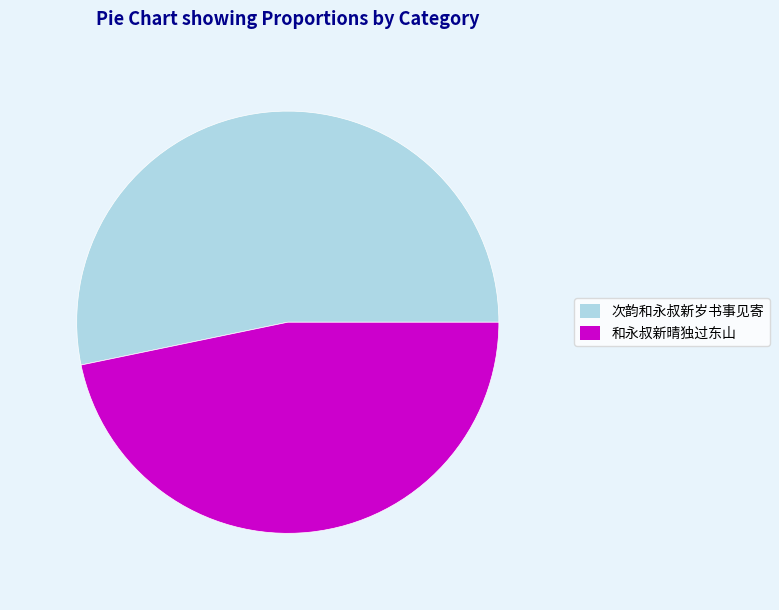

Which slice is the smallest?

和永叔新晴独过东山